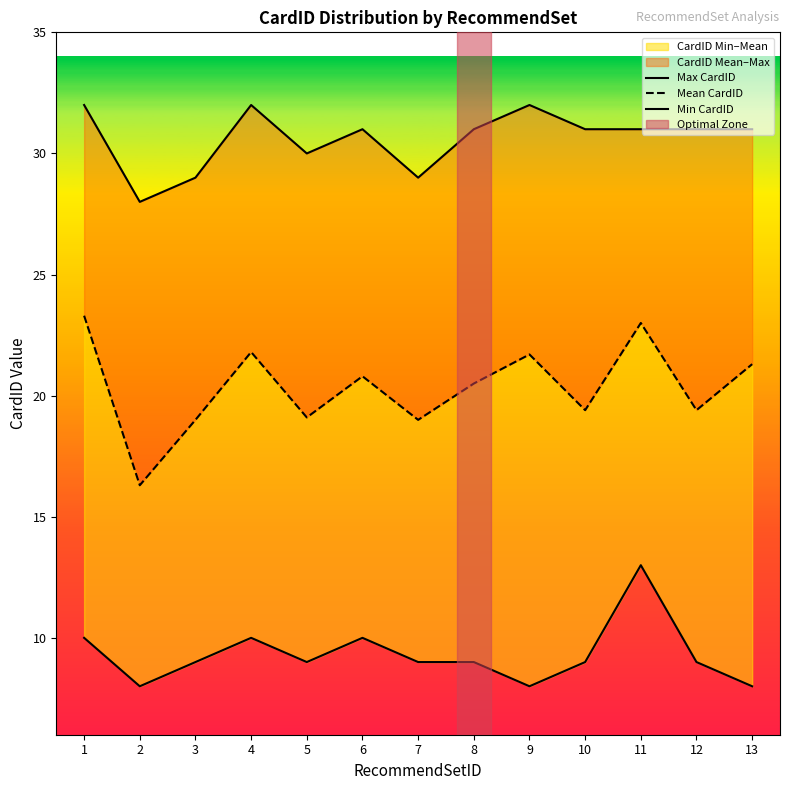

The Max CardID series shows 43.6 at 12. True or false?

False